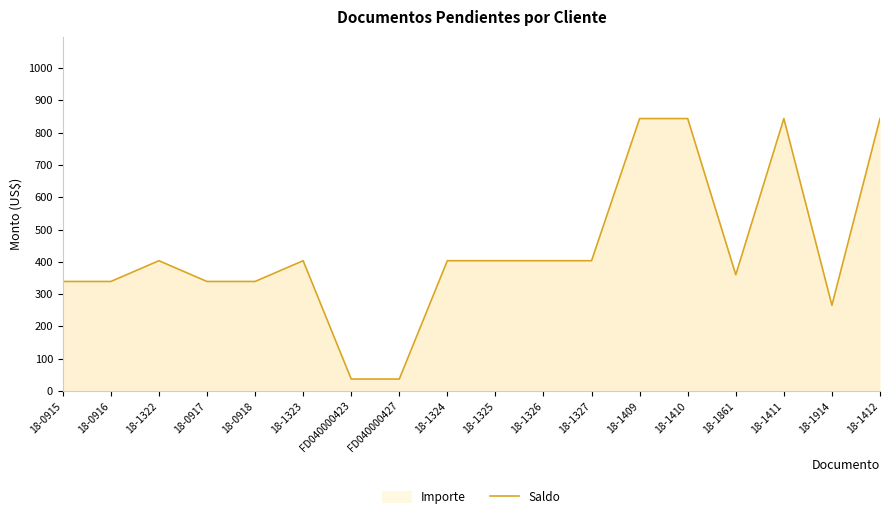

Read the value at 18-1410.

843.8